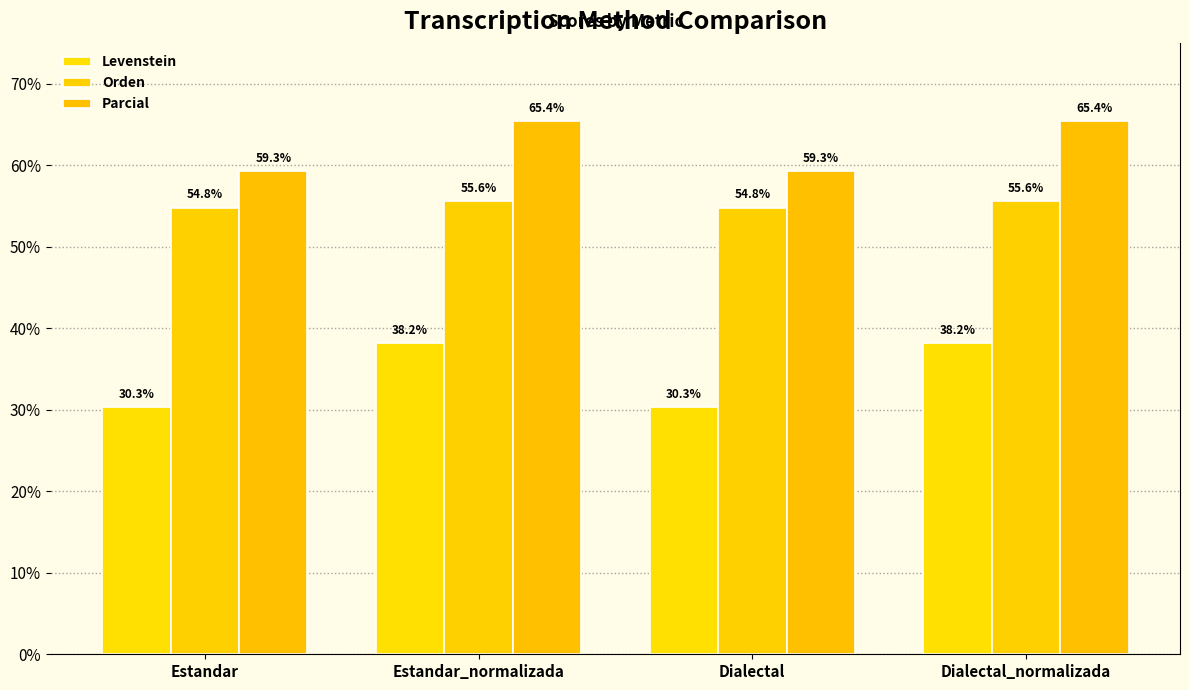

What is the sum of the Orden values at Estandar_normalizada and Estandar?

110.4